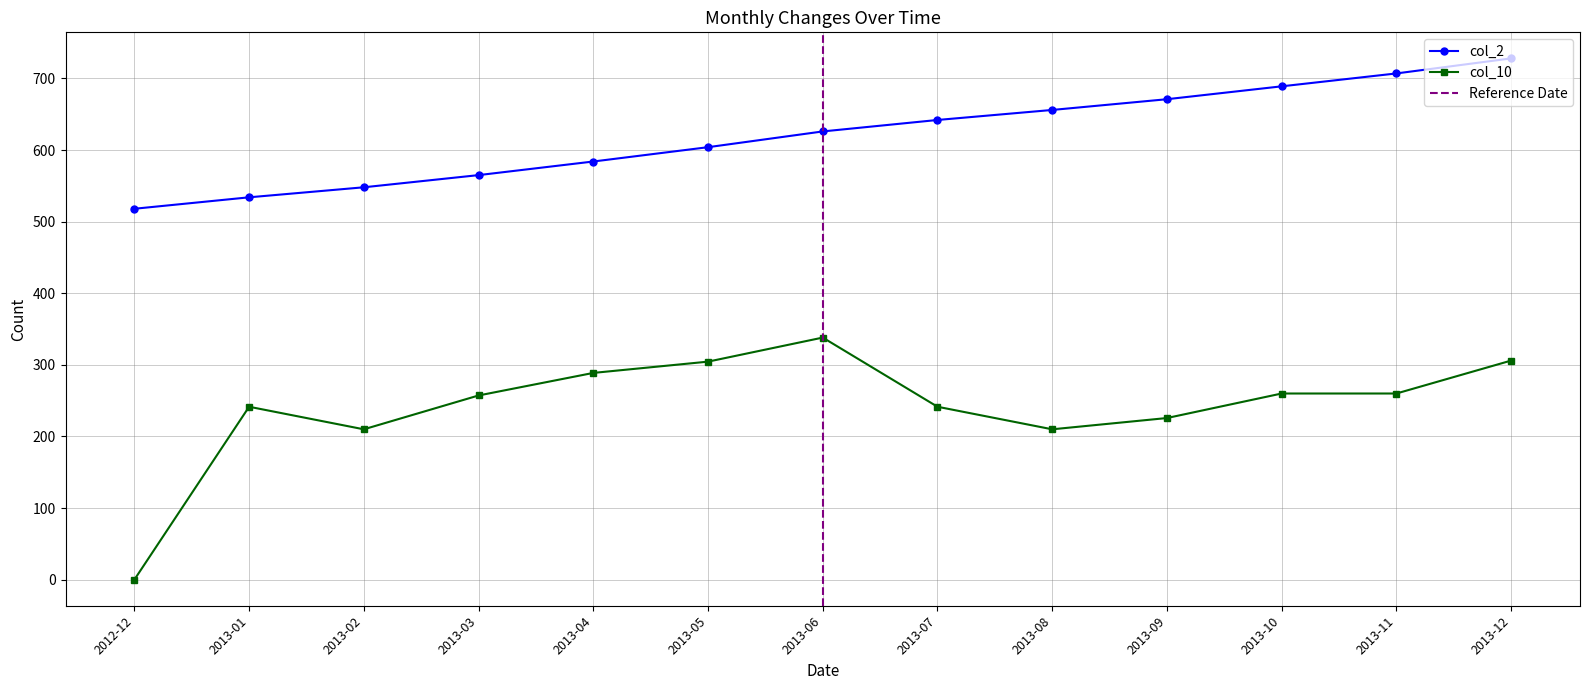

What is the value of the col_2 point at the 1st from the left?

518.0